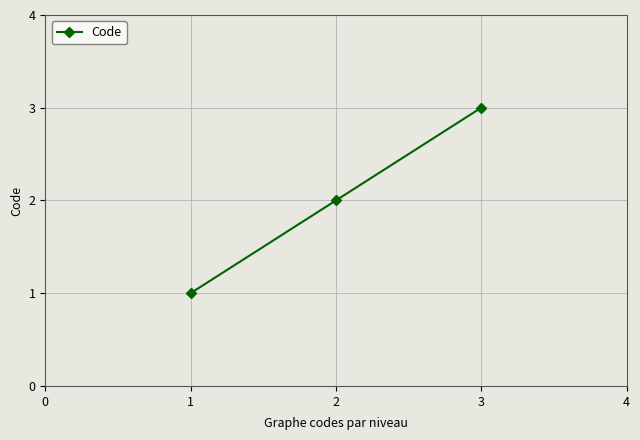

What is the change in value from 1 to 3?

+2